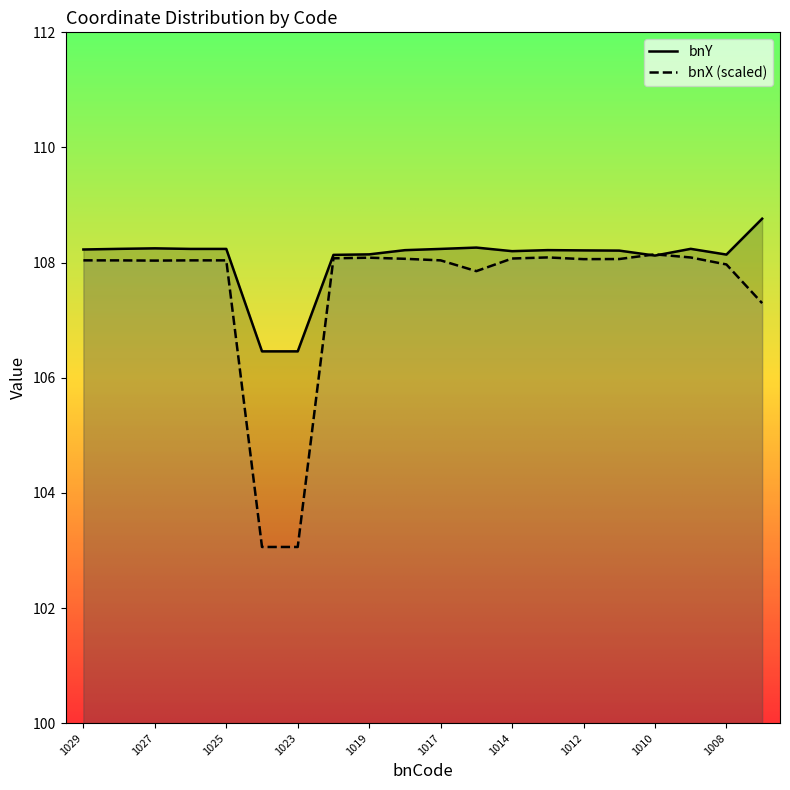

True or false: bnY has more than 0 interior local peaks.

True